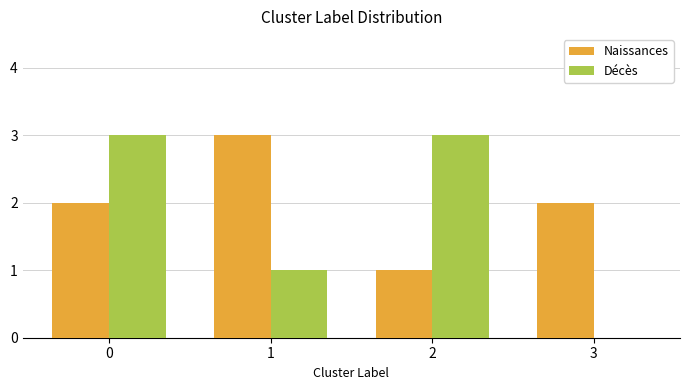

What is the total value across all series at 0?

5